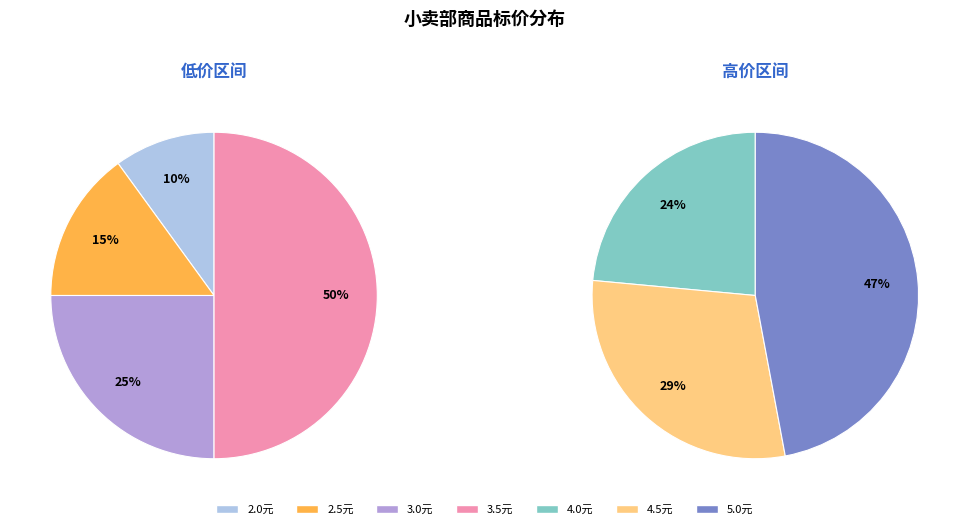

Count the number of slices in the pie.

7